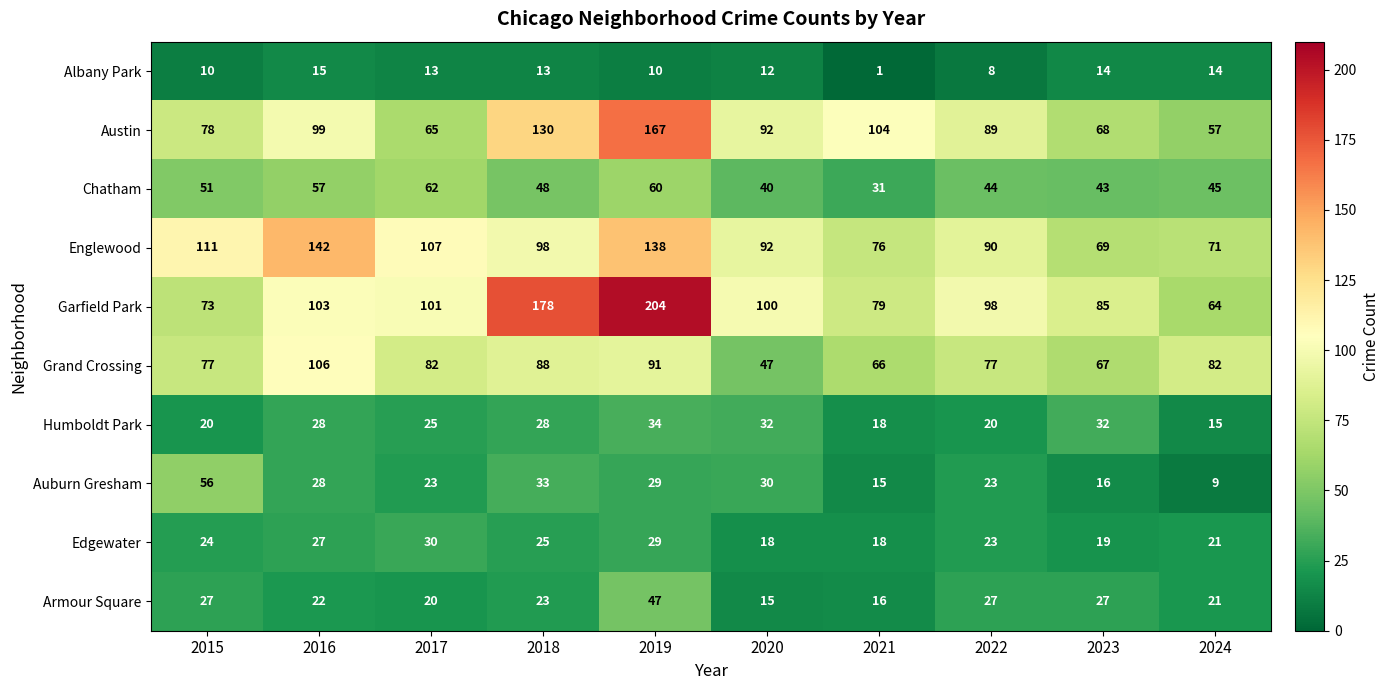

What is the maximum value for Edgewater?

30